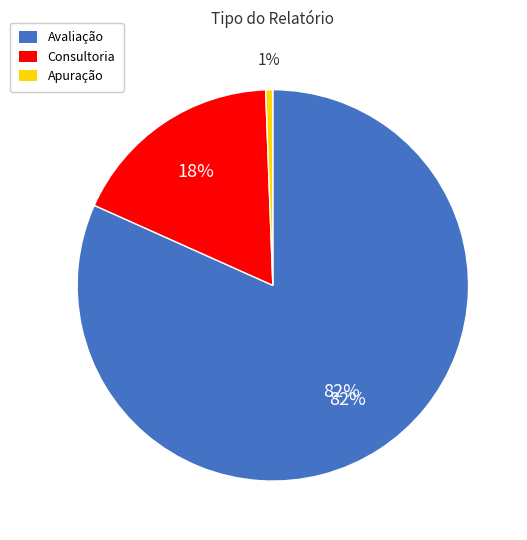

What percentage do Apuração and Avaliação together represent?

82.3%